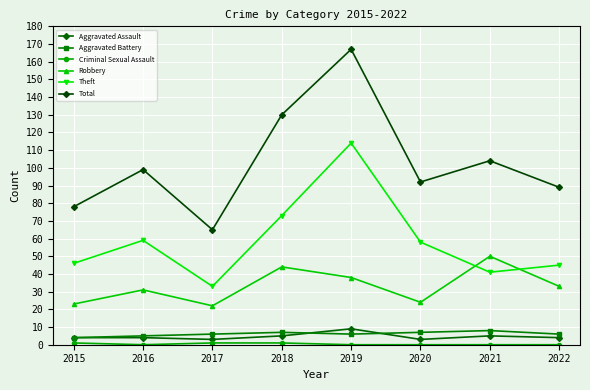

Does the chart have visible grid lines?

Yes